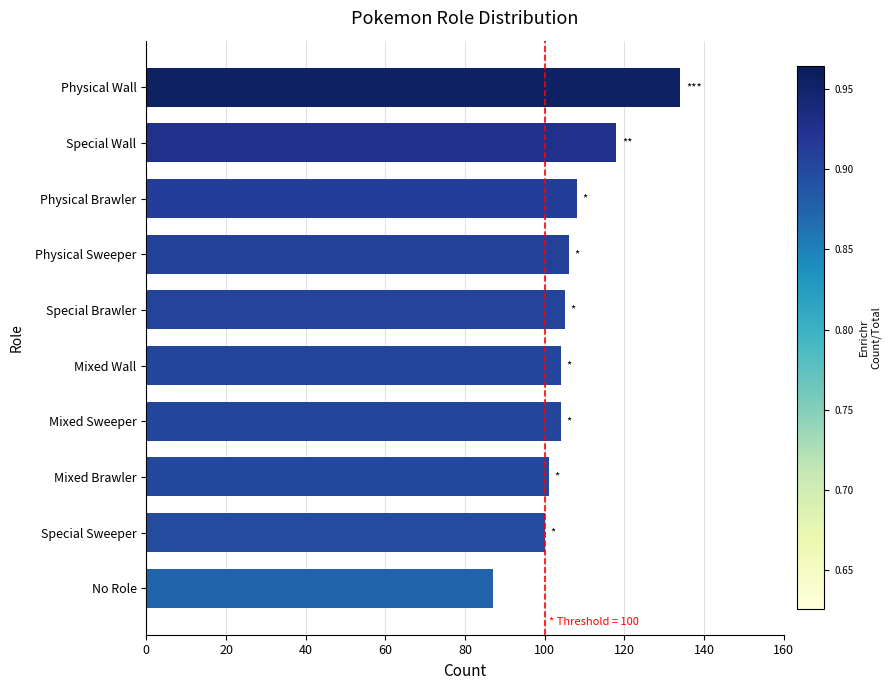

What is the sum of all values?

1067